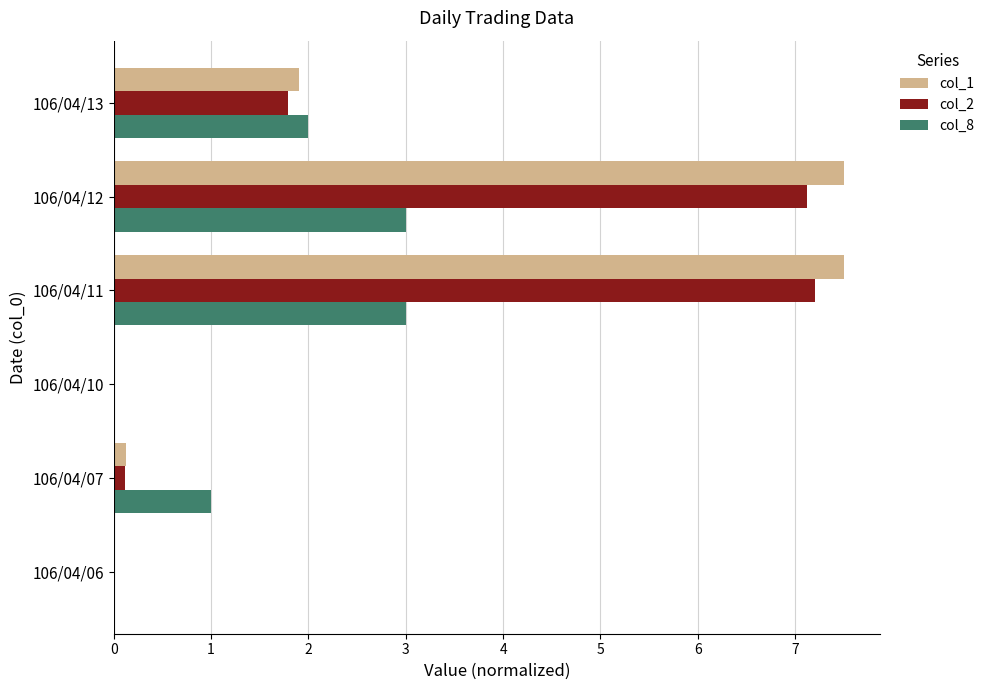

What is the highest value of the col_2 series?

7.2